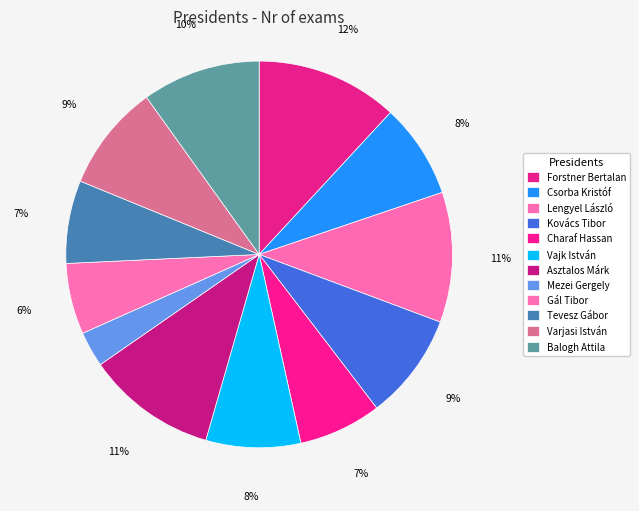

The Asztalos Márk slice represents 19% of the pie. True or false?

False